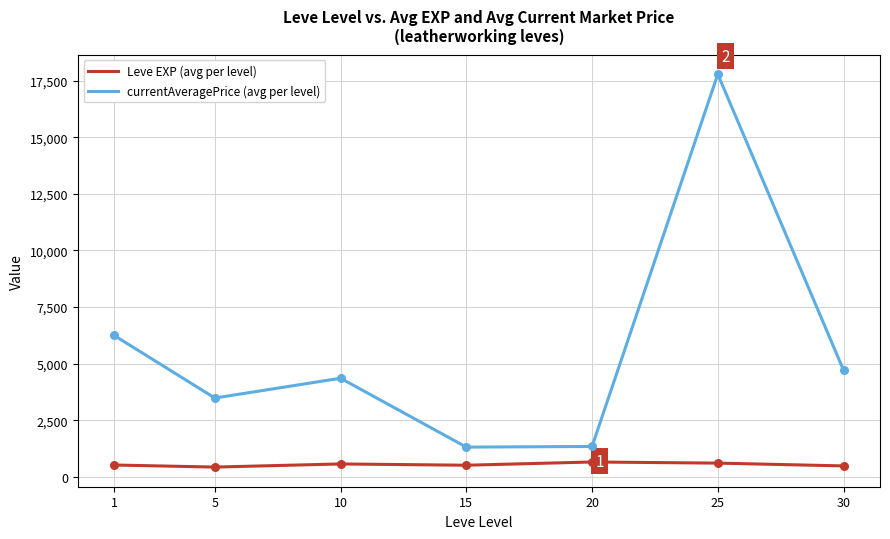

What are all the series names shown in the legend?

Leve EXP (avg per level), currentAveragePrice (avg per level)